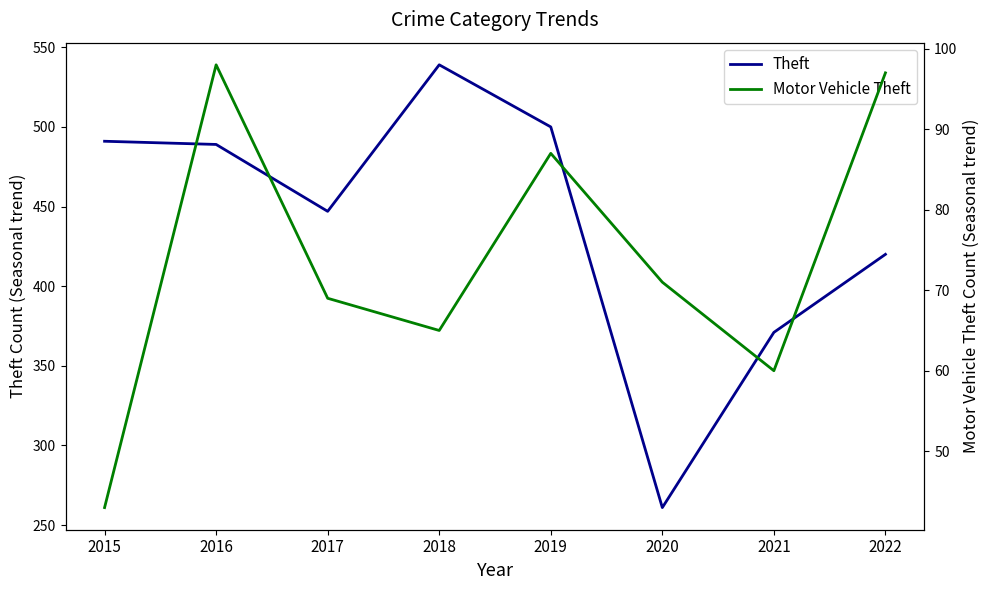

What is the difference between the maximum and second lowest values in the Motor Vehicle Theft series?

38